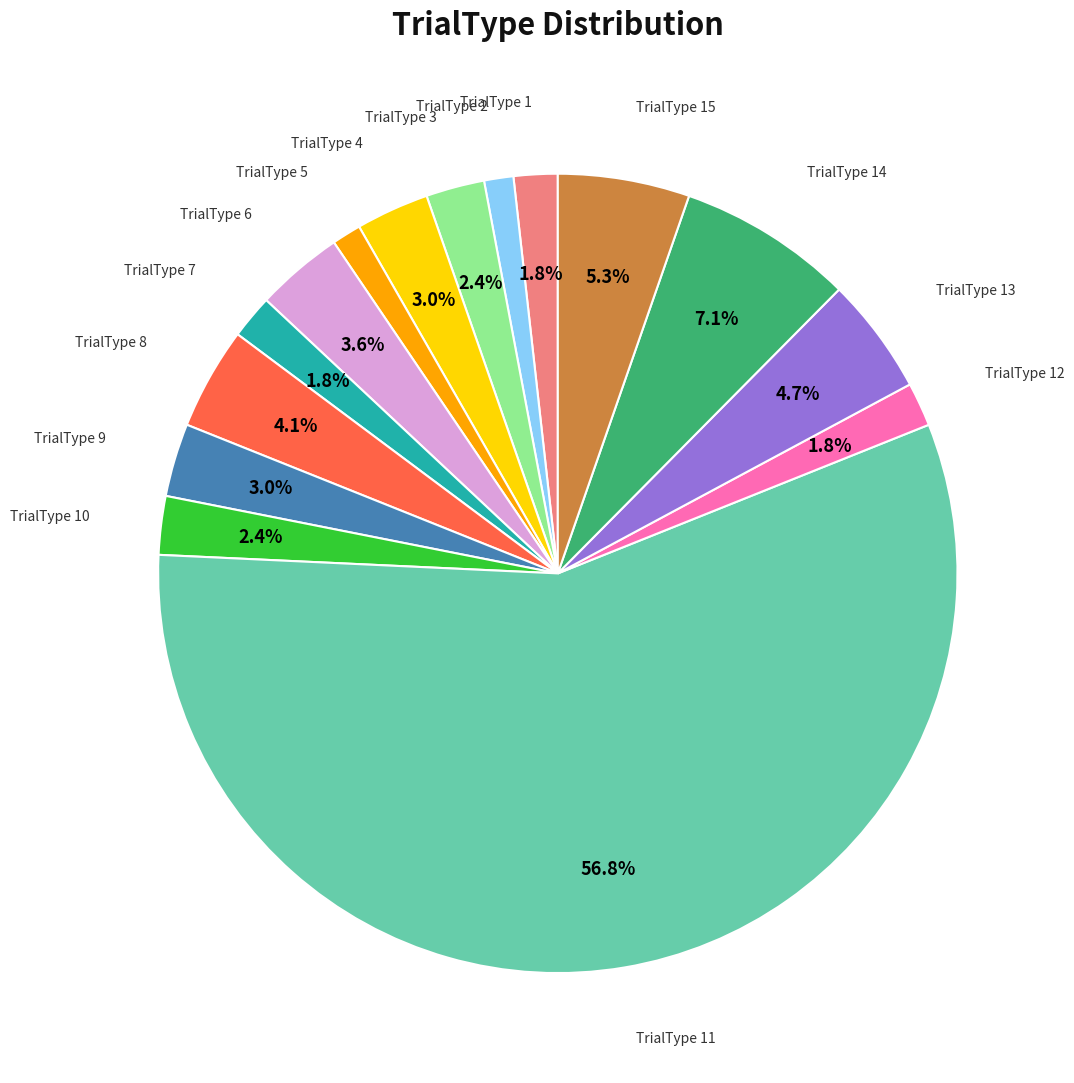

Is there a majority slice in this chart?

Yes